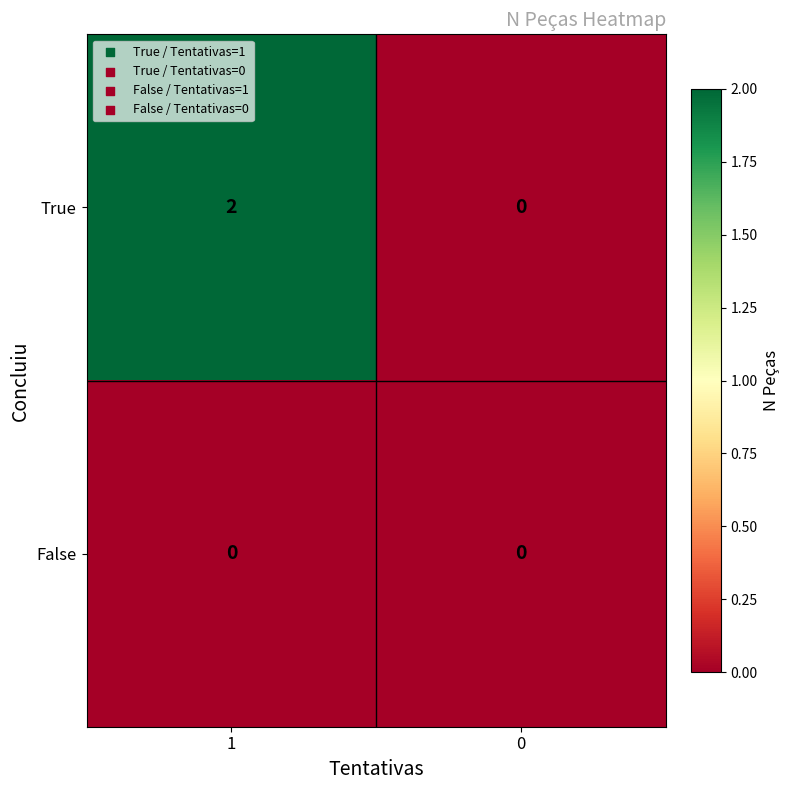

List the series in order of their peak value, lowest first.

False, True